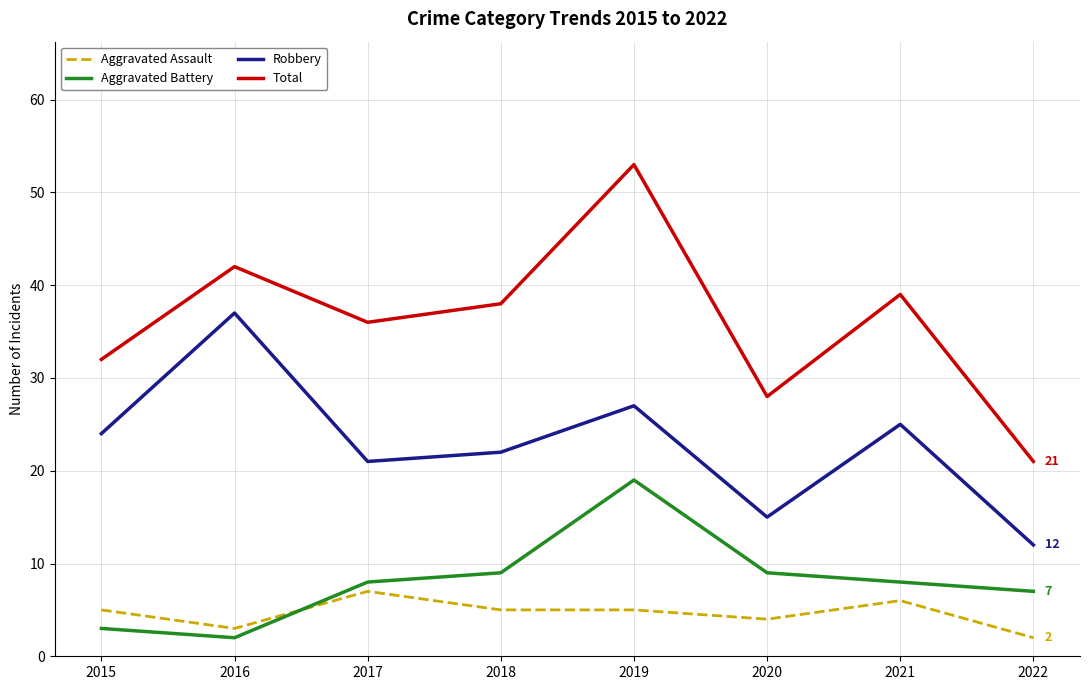

Which series has the largest range (max minus min)?

Total